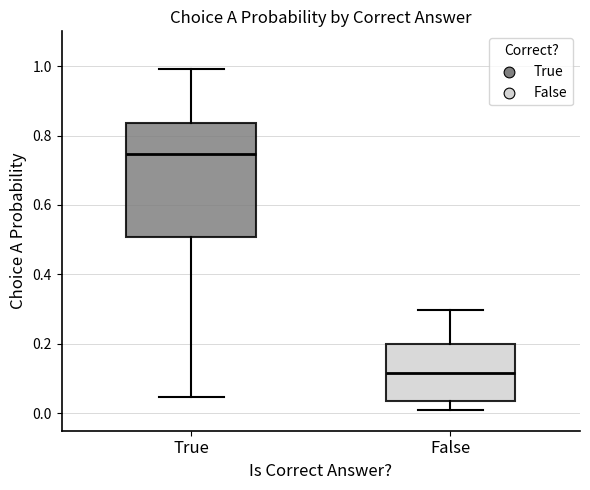

Reading left to right, read every box against the y-axis: the position of its median line, the range the box covers, and the ends of its whiskers. The values are not printed on the chart, so give them approximately, as read against the axis.

True: median 0.74, box 0.50 to 0.84, whiskers 0.04 to 1.00
False: median 0.12, box 0.04 to 0.20, whiskers 0.02 to 0.30